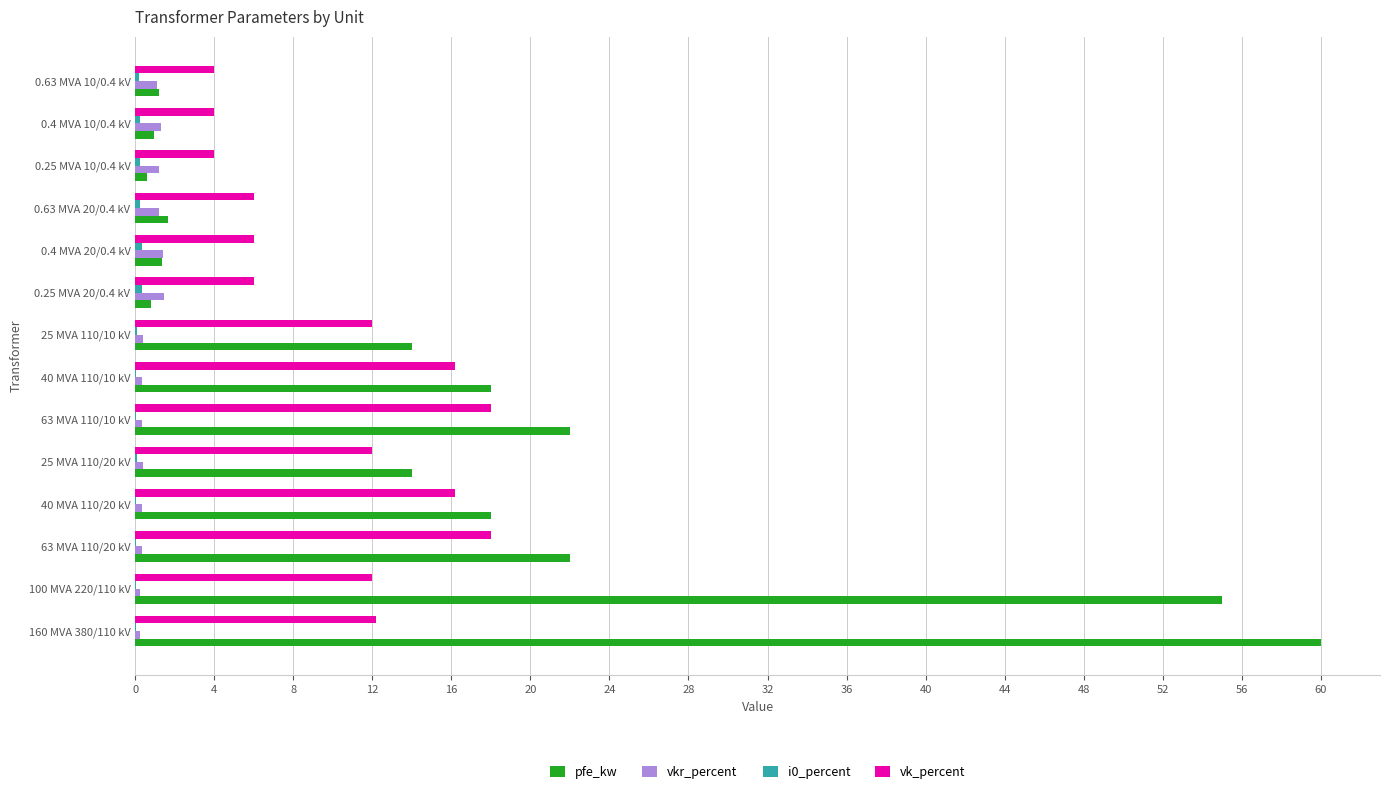

What is the sum of all vkr_percent values?

10.3